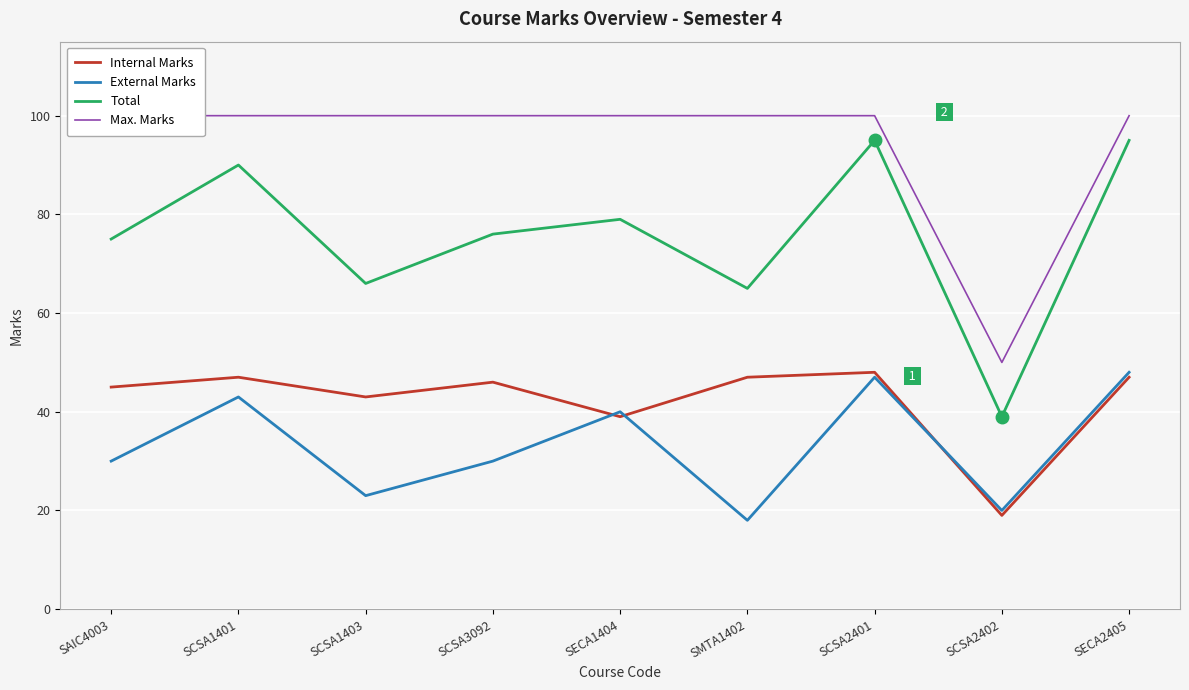

Between SCSA3092 and SCSA2401, which is larger?

SCSA2401